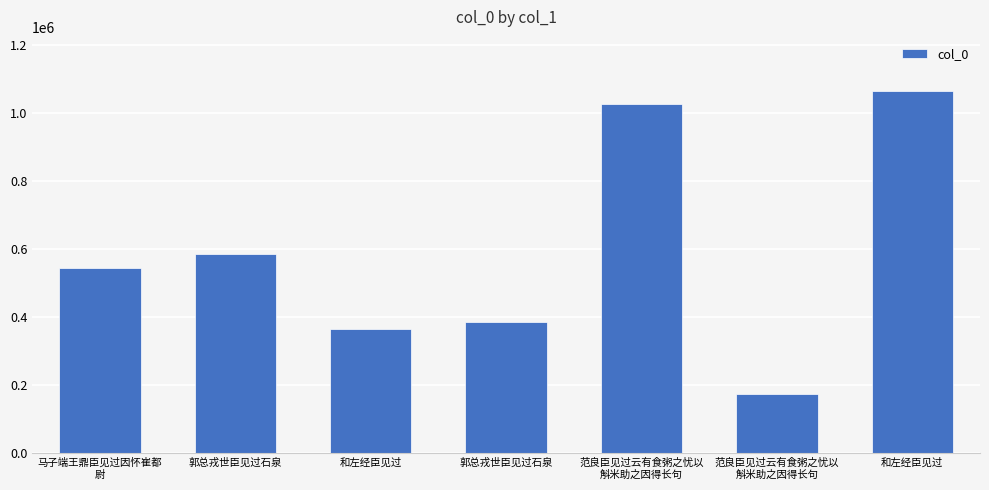

Rank the categories by value from lowest to highest.

范良臣见过云有食粥之忧以
斛米助之因得长句, 和左经臣见过, 郭总戎世臣见过石泉, 马子端王鼎臣见过因怀崔都
尉, 郭总戎世臣见过石泉, 范良臣见过云有食粥之忧以
斛米助之因得长句, 和左经臣见过